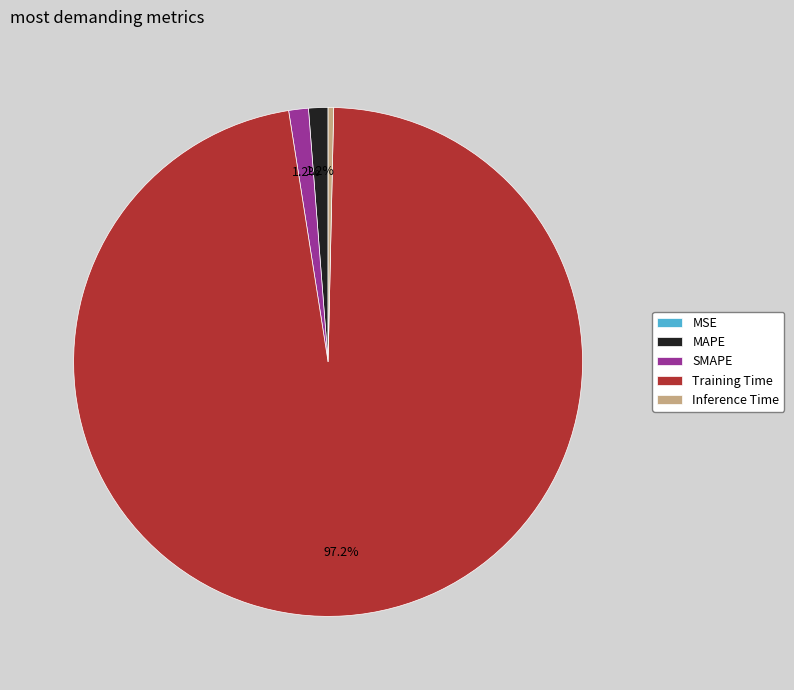

Is SMAPE the majority of the pie?

No